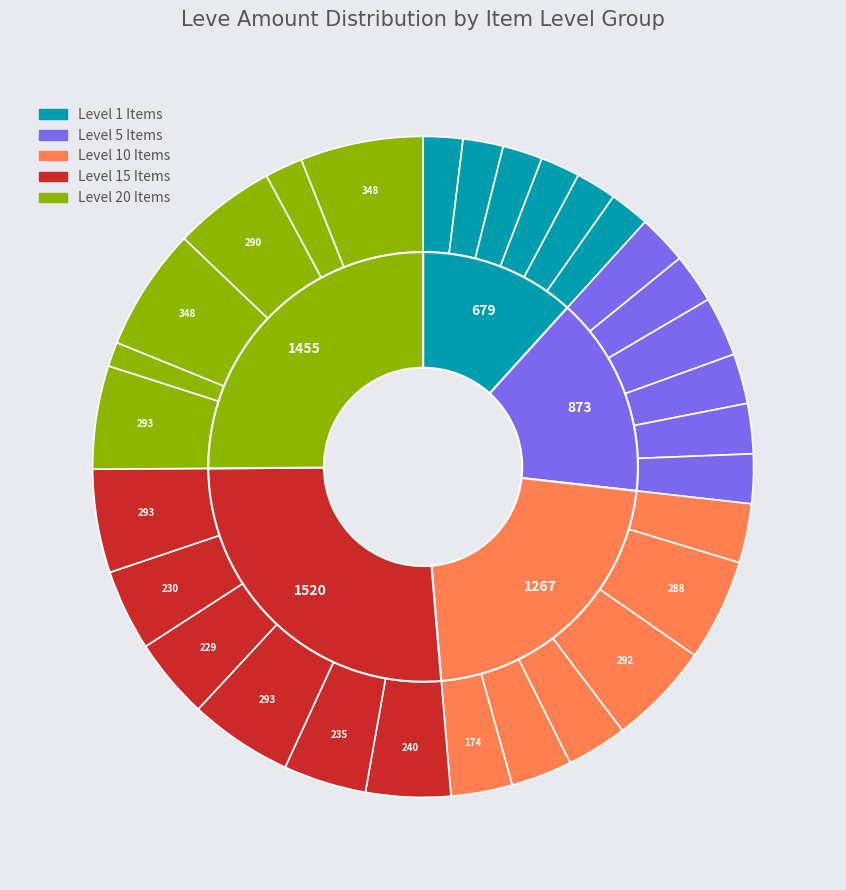

Does Amateur's Dalmatica account for over 50% of the chart?

No